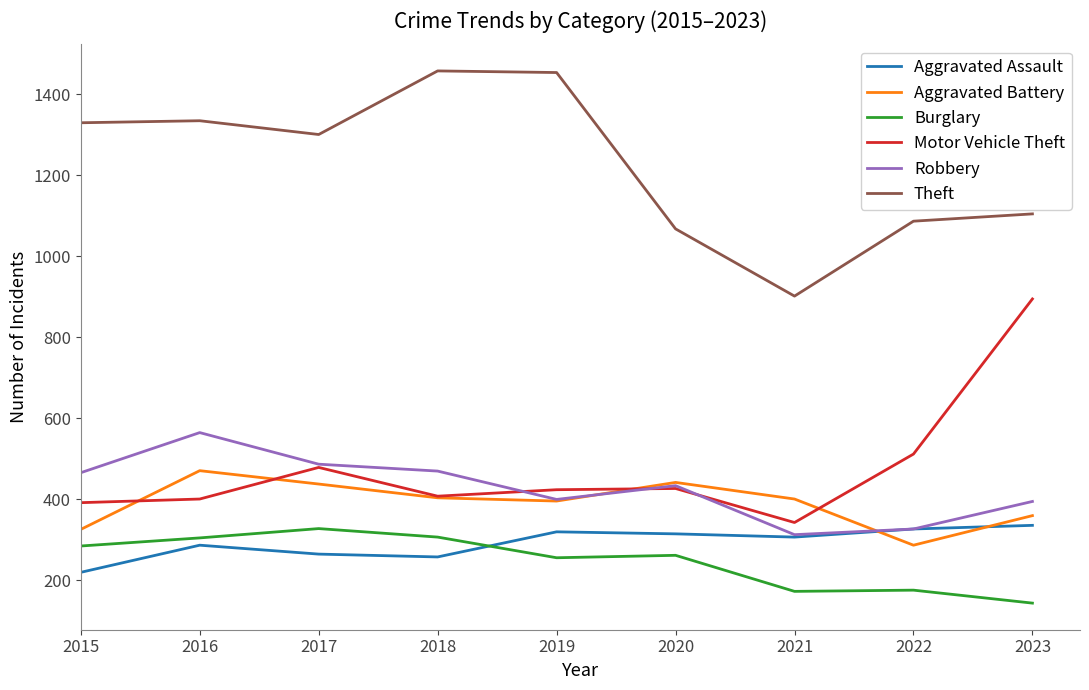

Between 2018 and 2021, which series saw the biggest shift?

Theft